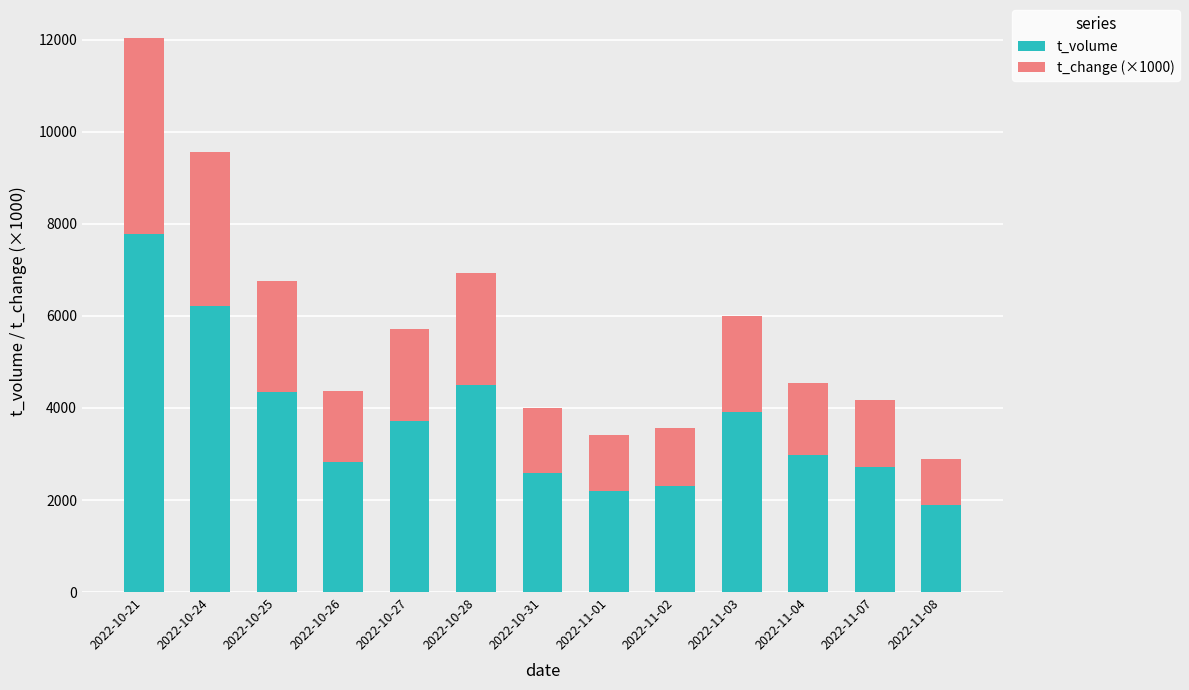

What is the difference between the maximum and minimum values in the t_volume series?

5889